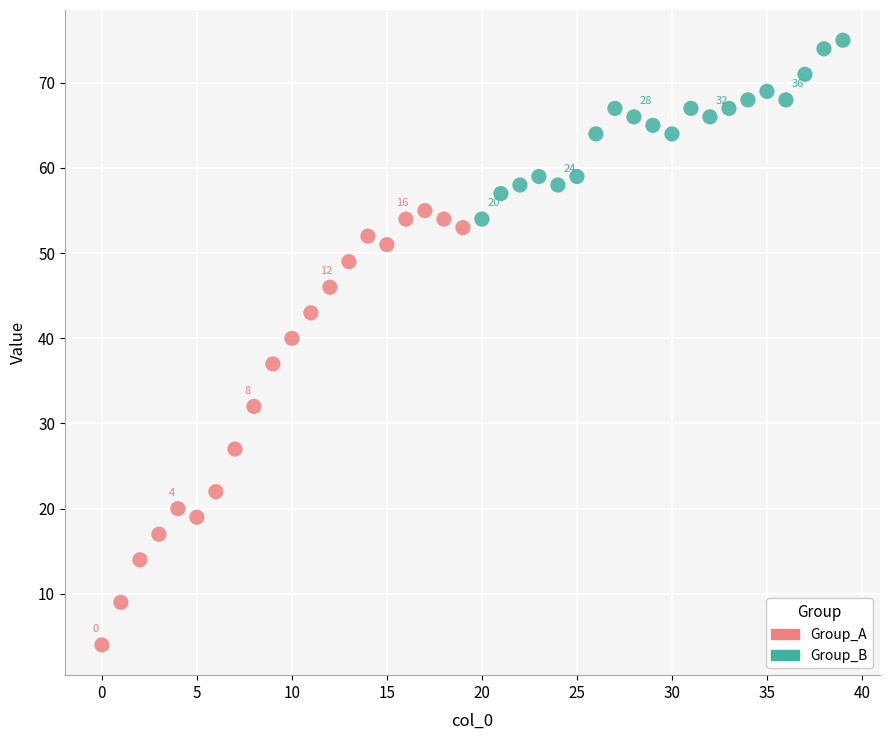

Which series contains the highest Y value?

Group_B